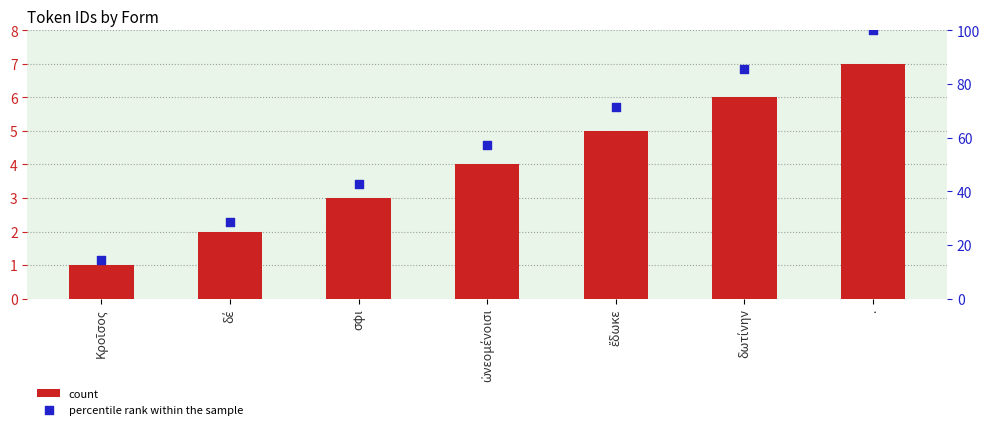

Is the value of count at σφι greater than the value of percentile rank within the sample at .?

No